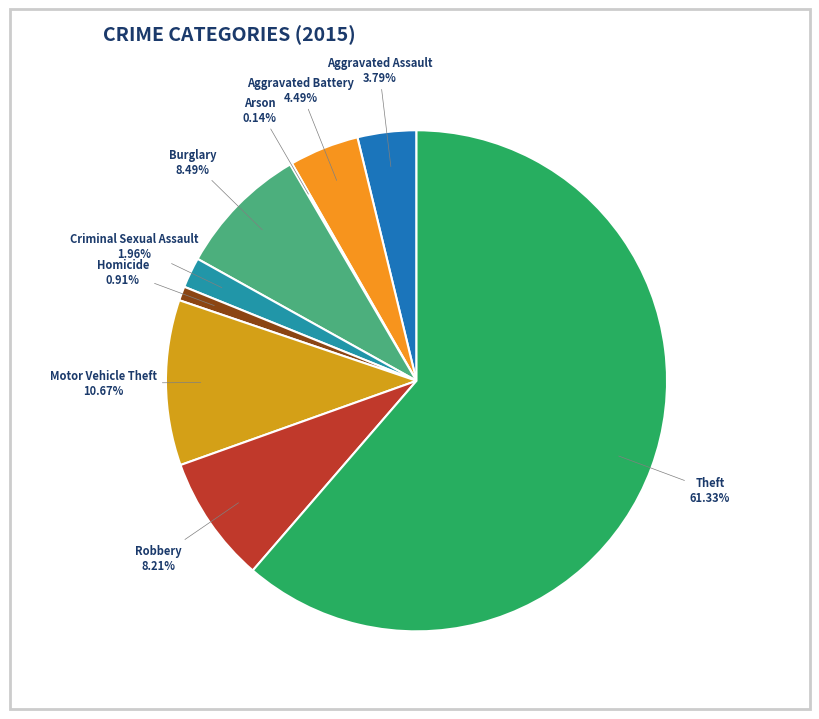

What portion of the pie excludes Motor Vehicle Theft?

89.3%